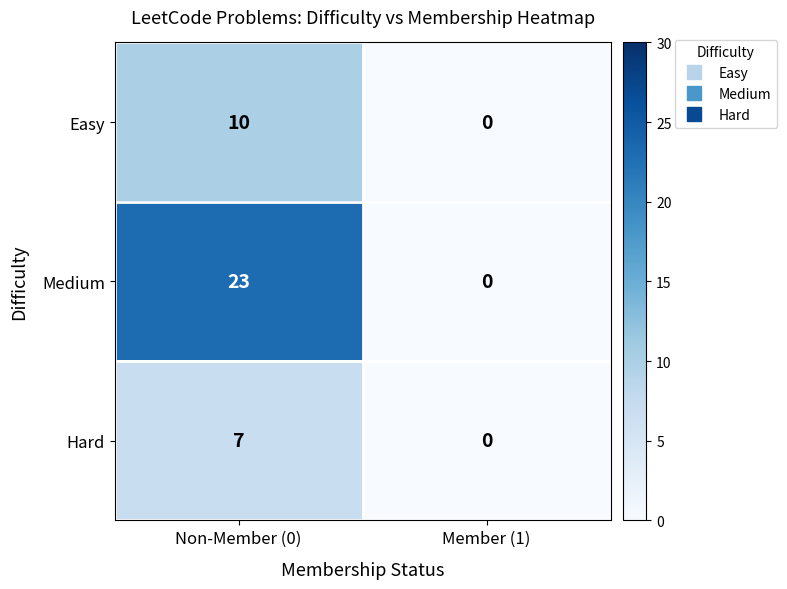

Reading left to right, list all the values displayed in this chart.

Easy: Non-Member (0)=10	Member (1)=0
Medium: Non-Member (0)=23	Member (1)=0
Hard: Non-Member (0)=7	Member (1)=0